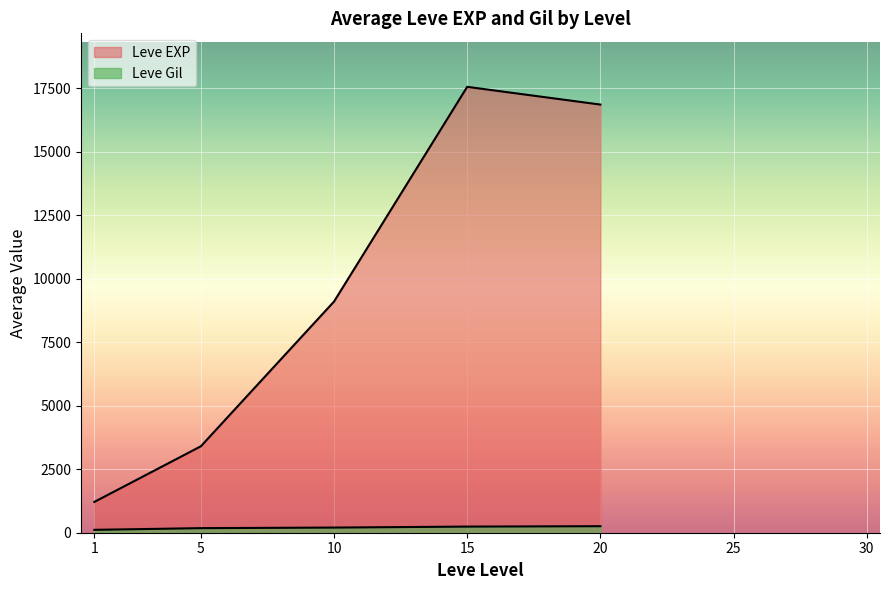

Is the value of Leve EXP at 10 greater than the value of Leve Gil at 10?

Yes